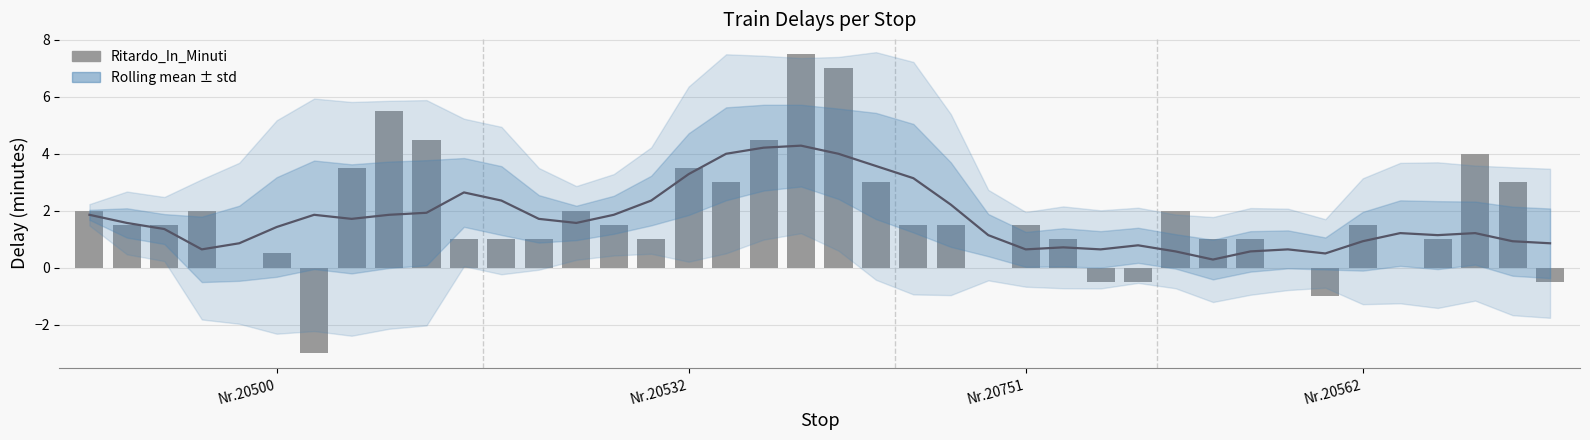

Rank the series at 7 from highest to lowest value.

Ritardo_In_Minuti, Rolling mean